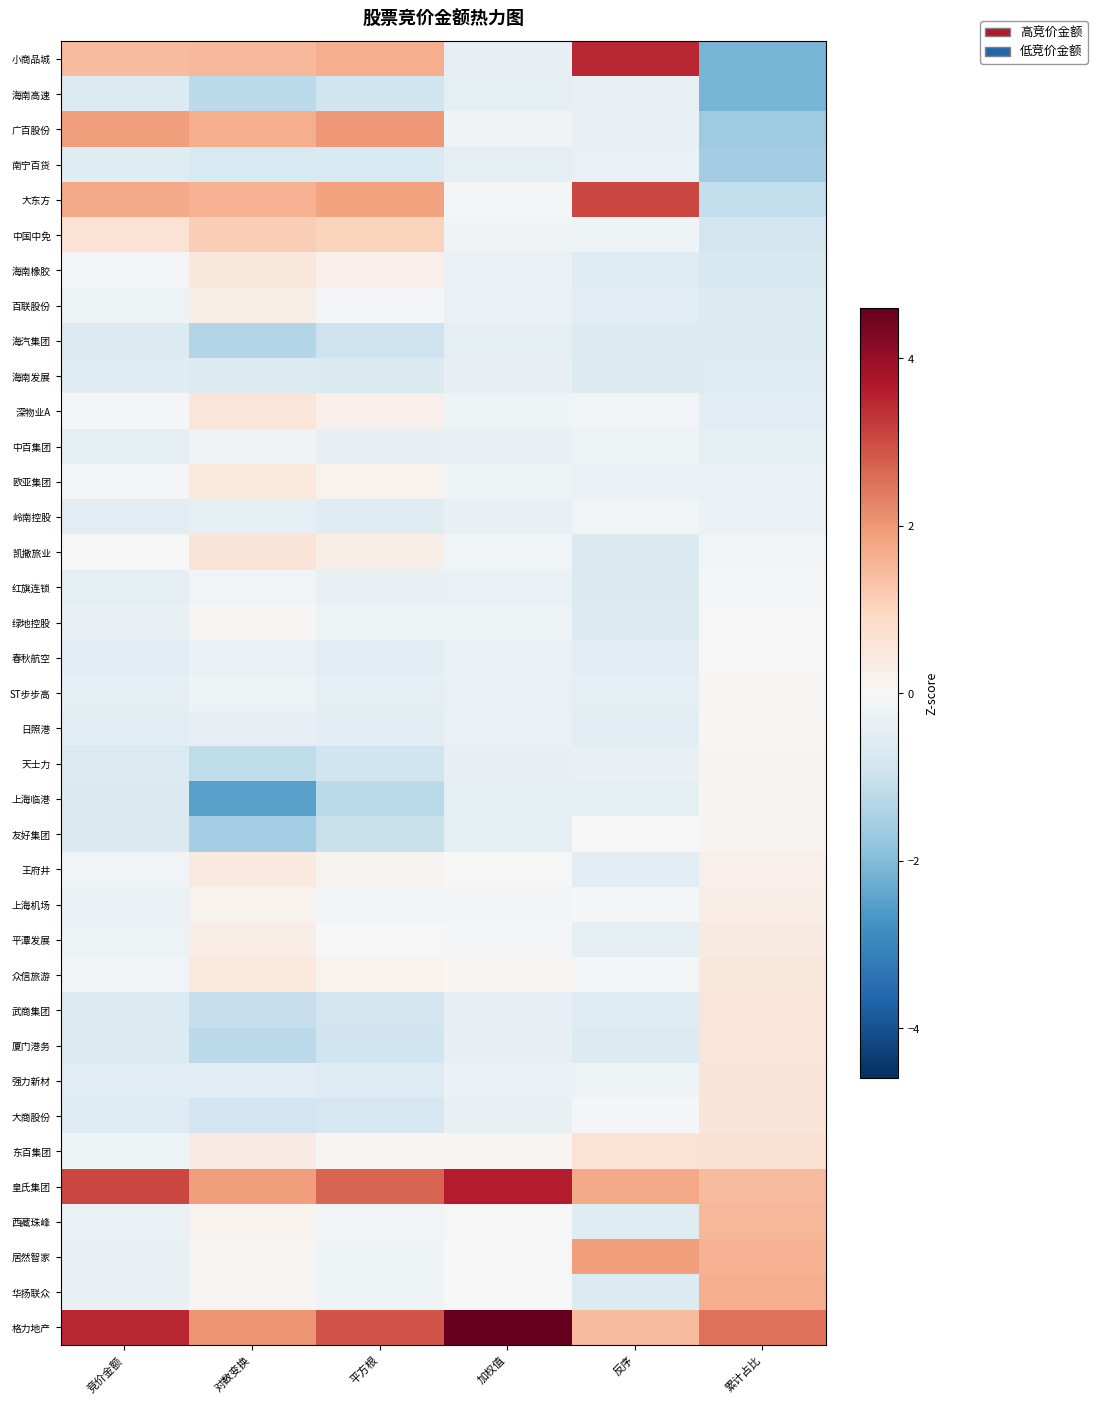

Reading right to left, extract all data points from this chart.

小商品城: 累计占比=-2.2	反序=3.5	加权值=-0.4	平方根=1.7	对数变换=1.5	竞价金额=1.5
海南高速: 累计占比=-2.1	反序=-0.3	加权值=-0.4	平方根=-0.9	对数变换=-1.2	竞价金额=-0.6
广百股份: 累计占比=-1.6	反序=-0.3	加权值=-0.2	平方根=2.0	对数变换=1.7	竞价金额=1.9
南宁百货: 累计占比=-1.6	反序=-0.3	加权值=-0.4	平方根=-0.7	对数变换=-0.7	竞价金额=-0.6
大东方: 累计占比=-1.1	反序=3.1	加权值=-0.0	平方根=1.9	对数变换=1.6	竞价金额=1.7
中国中免: 累计占比=-0.9	反序=-0.2	加权值=-0.2	平方根=1.0	对数变换=1.1	竞价金额=0.7
海南橡胶: 累计占比=-0.7	反序=-0.6	加权值=-0.3	平方根=0.2	对数变换=0.5	竞价金额=-0.1
百联股份: 累计占比=-0.6	反序=-0.5	加权值=-0.3	平方根=-0.0	对数变换=0.3	竞价金额=-0.2
海汽集团: 累计占比=-0.6	反序=-0.6	加权值=-0.4	平方根=-1.0	对数变换=-1.3	竞价金额=-0.6
海南发展: 累计占比=-0.6	反序=-0.6	加权值=-0.4	平方根=-0.7	对数变换=-0.6	竞价金额=-0.6
深物业A: 累计占比=-0.5	反序=-0.1	加权值=-0.2	平方根=0.2	对数变换=0.6	竞价金额=-0.0
中百集团: 累计占比=-0.4	反序=-0.2	加权值=-0.3	平方根=-0.4	对数变换=-0.1	竞价金额=-0.4
欧亚集团: 累计占比=-0.3	反序=-0.3	加权值=-0.2	平方根=0.2	对数变换=0.5	竞价金额=-0.1
岭南控股: 累计占比=-0.3	反序=-0.1	加权值=-0.4	平方根=-0.6	对数变换=-0.5	竞价金额=-0.5
凯撒旅业: 累计占比=-0.1	反序=-0.7	加权值=-0.1	平方根=0.3	对数变换=0.6	竞价金额=-0.0
红旗连锁: 累计占比=-0.1	反序=-0.7	加权值=-0.3	平方根=-0.4	对数变换=-0.1	竞价金额=-0.4
绿地控股: 累计占比=-0.0	反序=-0.6	加权值=-0.2	平方根=-0.2	对数变换=0.1	竞价金额=-0.4
春秋航空: 累计占比=0.0	反序=-0.5	加权值=-0.3	平方根=-0.5	对数变换=-0.3	竞价金额=-0.5
ST步步高: 累计占比=0.1	反序=-0.5	加权值=-0.3	平方根=-0.4	对数变换=-0.3	竞价金额=-0.5
日照港: 累计占比=0.1	反序=-0.5	加权值=-0.3	平方根=-0.5	对数变换=-0.4	竞价金额=-0.5
天士力: 累计占比=0.1	反序=-0.4	加权值=-0.4	平方根=-0.9	对数变换=-1.2	竞价金额=-0.6
上海临港: 累计占比=0.1	反序=-0.4	加权值=-0.4	平方根=-1.2	对数变换=-2.5	竞价金额=-0.7
友好集团: 累计占比=0.1	反序=-0.0	加权值=-0.4	平方根=-1.0	对数变换=-1.6	竞价金额=-0.7
王府井: 累计占比=0.2	反序=-0.5	加权值=0.0	平方根=0.1	对数变换=0.4	竞价金额=-0.1
上海机场: 累计占比=0.3	反序=-0.1	加权值=-0.1	平方根=-0.1	对数变换=0.2	竞价金额=-0.3
平潭发展: 累计占比=0.4	反序=-0.4	加权值=-0.0	平方根=-0.0	对数变换=0.3	竞价金额=-0.2
众信旅游: 累计占比=0.5	反序=-0.0	加权值=0.1	平方根=0.1	对数变换=0.5	竞价金额=-0.1
武商集团: 累计占比=0.5	反序=-0.6	加权值=-0.4	平方根=-0.9	对数变换=-1.1	竞价金额=-0.6
厦门港务: 累计占比=0.6	反序=-0.6	加权值=-0.4	平方根=-0.9	对数变换=-1.2	竞价金额=-0.6
强力新材: 累计占比=0.6	反序=-0.2	加权值=-0.3	平方根=-0.6	对数变换=-0.5	竞价金额=-0.5
大商股份: 累计占比=0.6	反序=-0.1	加权值=-0.3	平方根=-0.8	对数变换=-0.9	竞价金额=-0.6
东百集团: 累计占比=0.7	反序=0.7	加权值=0.1	平方根=0.0	对数变换=0.4	竞价金额=-0.2
皇氏集团: 累计占比=1.4	反序=1.7	加权值=3.6	平方根=2.7	对数变换=1.9	竞价金额=3.1
西藏珠峰: 累计占比=1.5	反序=-0.6	加权值=0.0	平方根=-0.1	对数变换=0.2	竞价金额=-0.3
居然智家: 累计占比=1.6	反序=1.9	加权值=-0.0	平方根=-0.2	对数变换=0.1	竞价金额=-0.3
华扬联众: 累计占比=1.7	反序=-0.6	加权值=-0.0	平方根=-0.2	对数变换=0.1	竞价金额=-0.3
格力地产: 累计占比=2.5	反序=1.5	加权值=4.6	平方根=2.9	对数变换=2.0	竞价金额=3.5